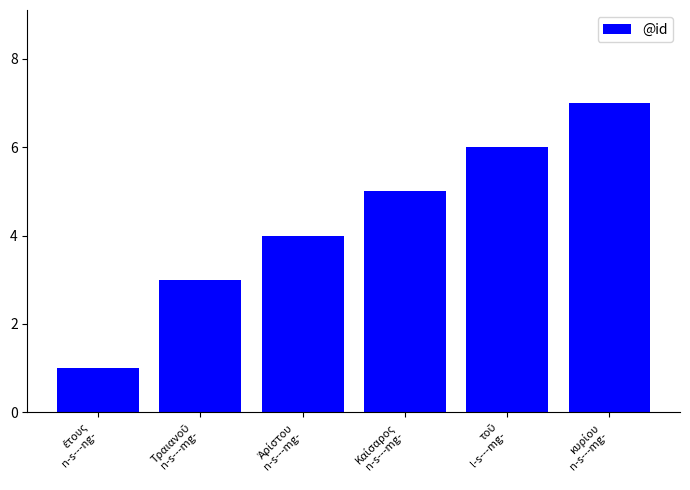

What is the difference between the maximum and second lowest values?

4